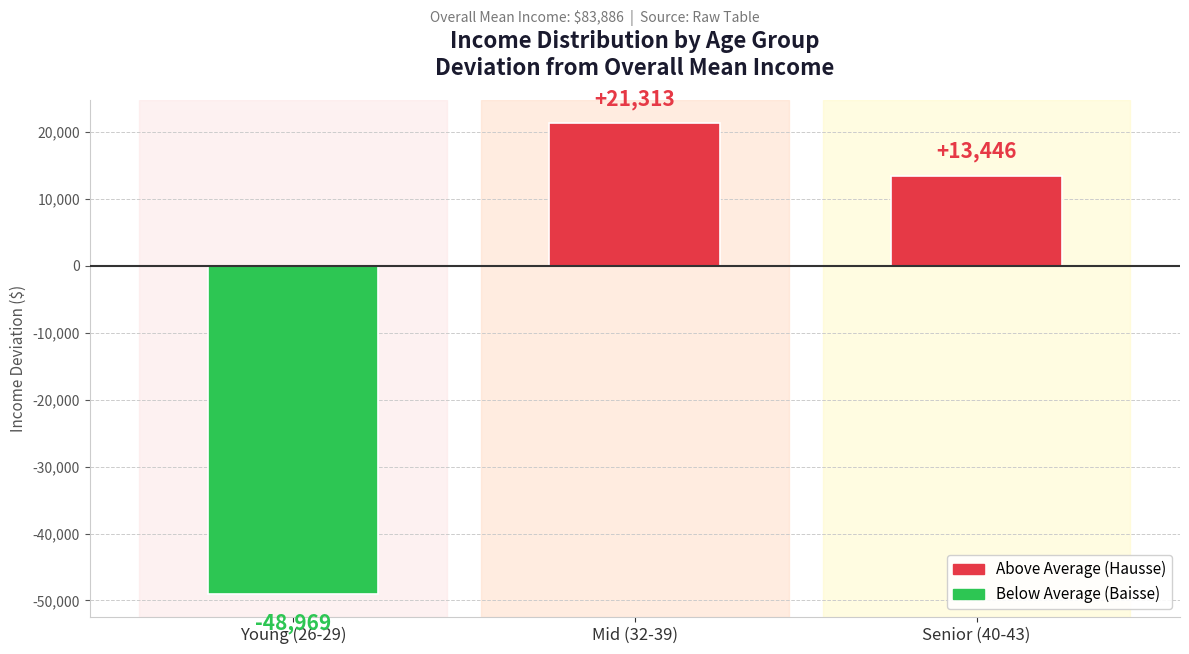

Rank the categories by value from lowest to highest.

Young (26-29), Senior (40-43), Mid (32-39)